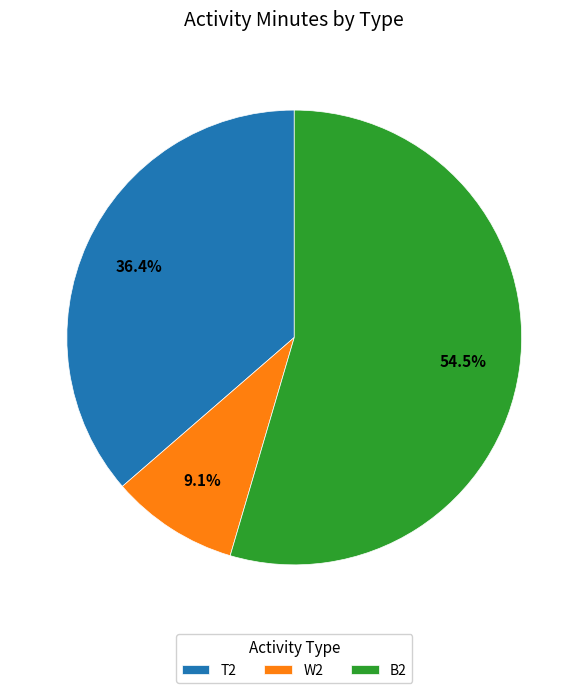

Rank the categories by value from highest to lowest.

B2, T2, W2